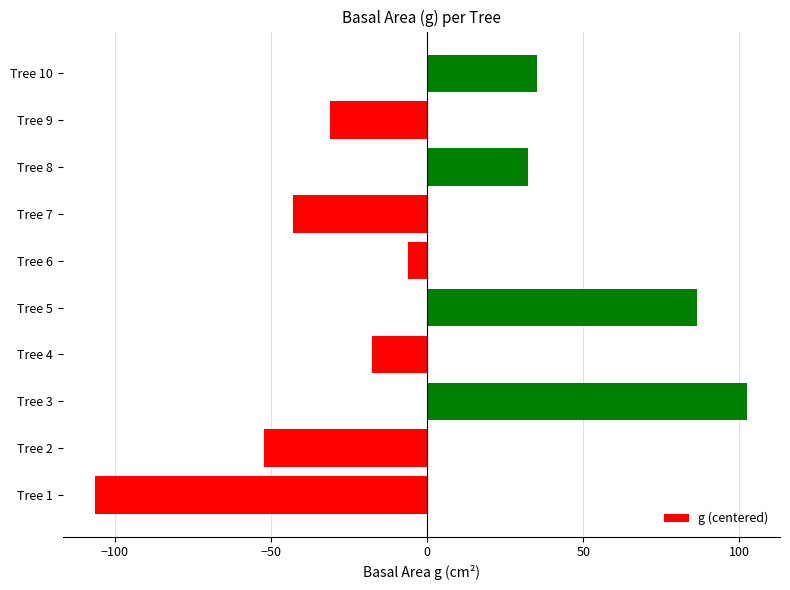

How many series are shown in this chart?

1